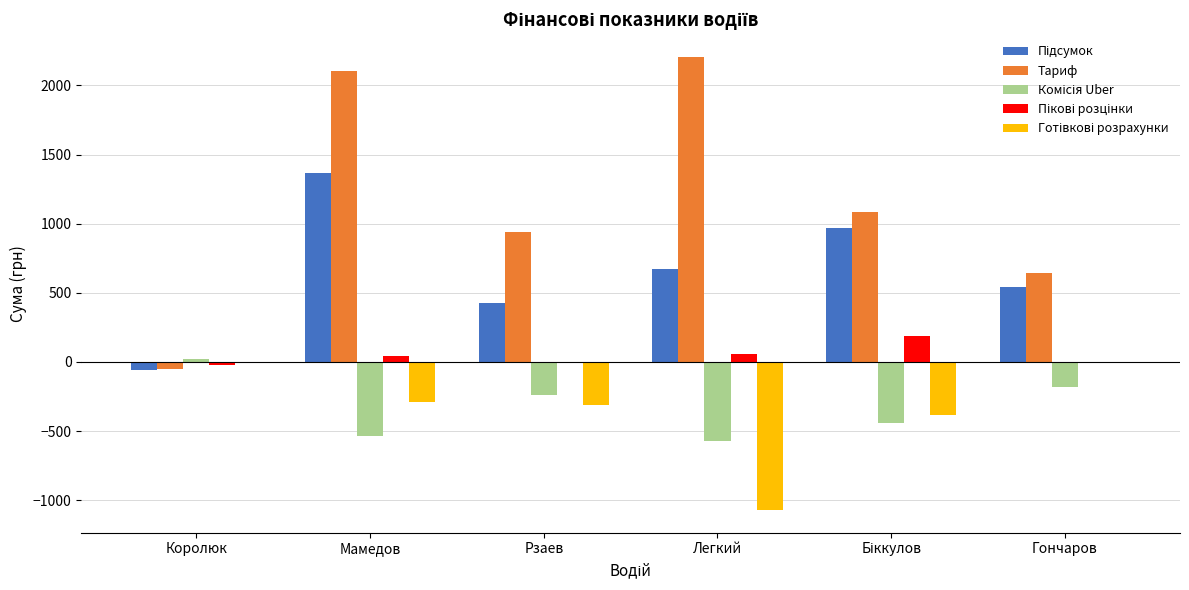

Which series has the largest total across all categories?

Тариф